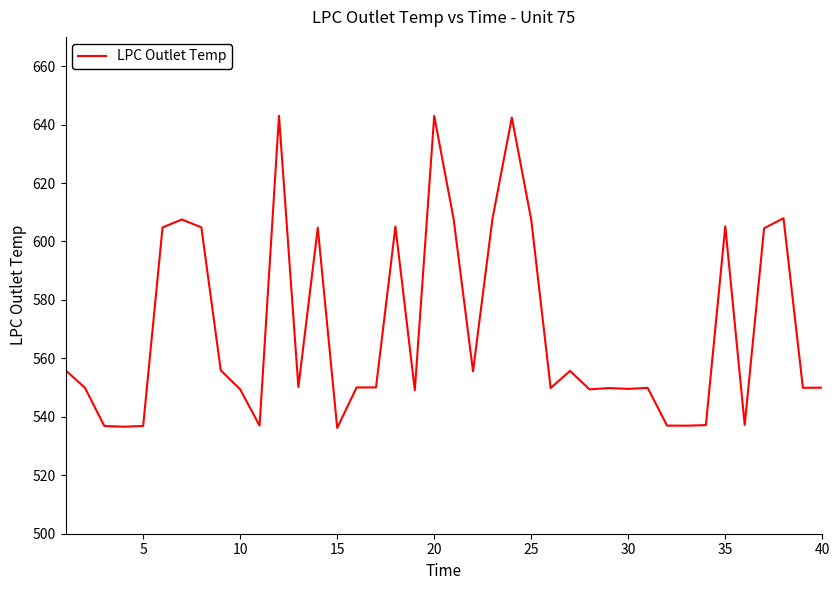

What is the greatest value displayed?

643.0